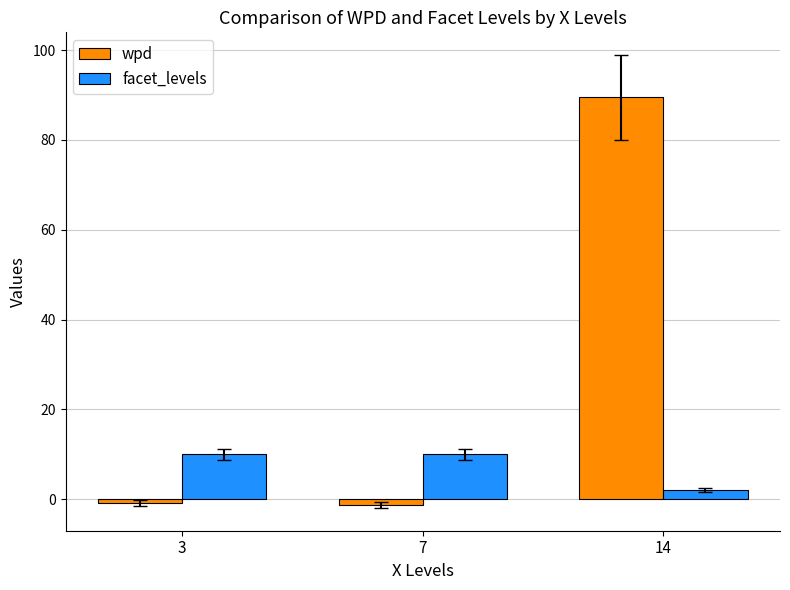

Which series has the widest spread of values?

wpd